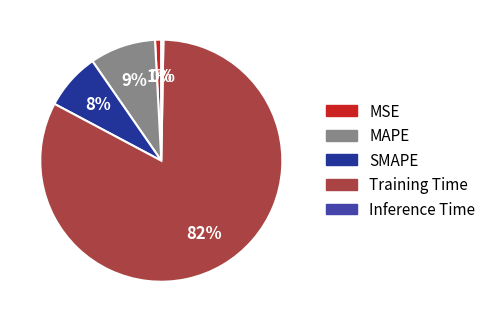

What is the majority slice?

Training Time